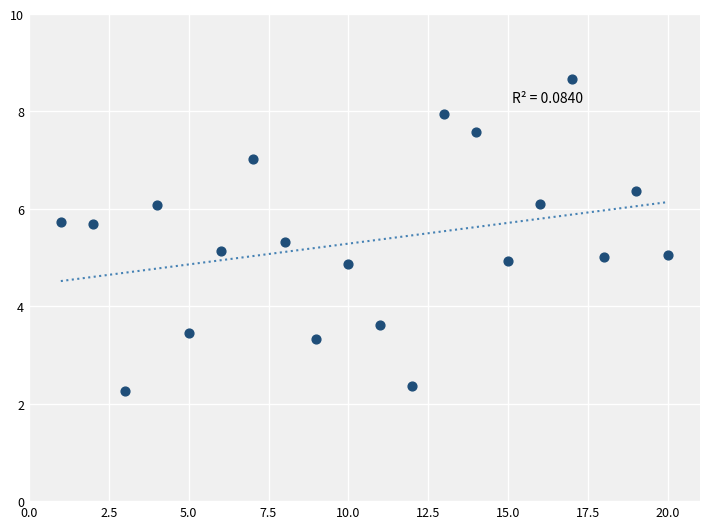

What is the range of X values (max minus min)?

19.0